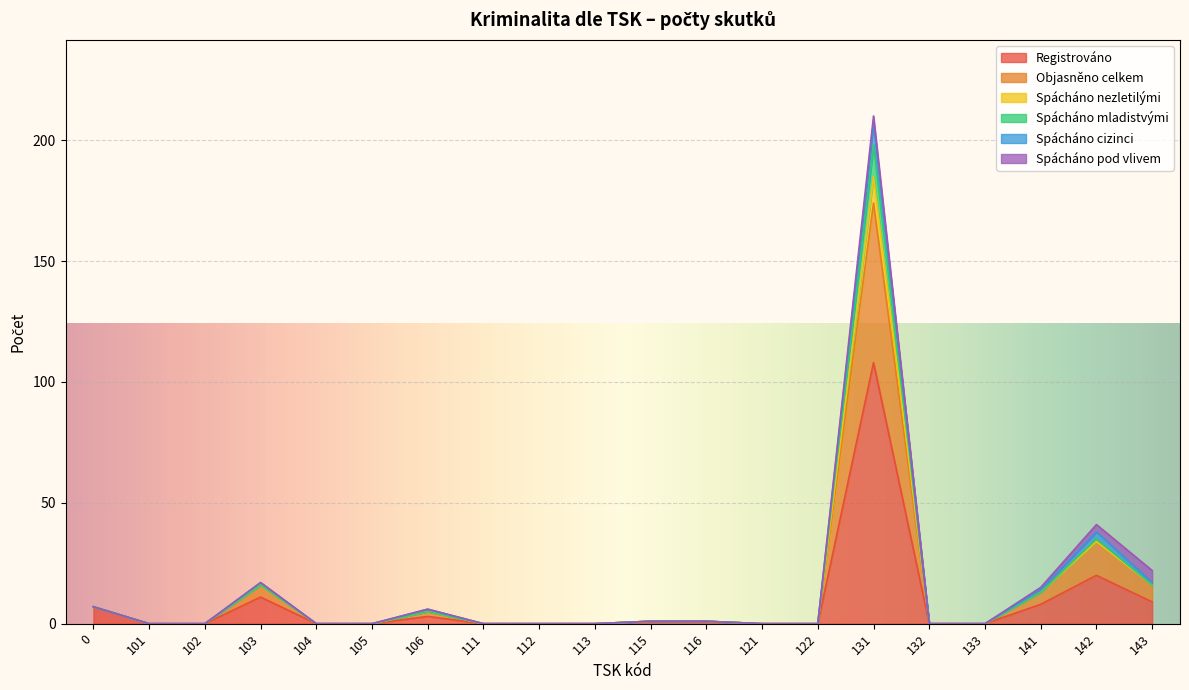

What are all the series names shown in the legend?

Registrováno, Objasněno celkem, Spácháno nezletilými, Spácháno mladistvými, Spácháno cizinci, Spácháno pod vlivem